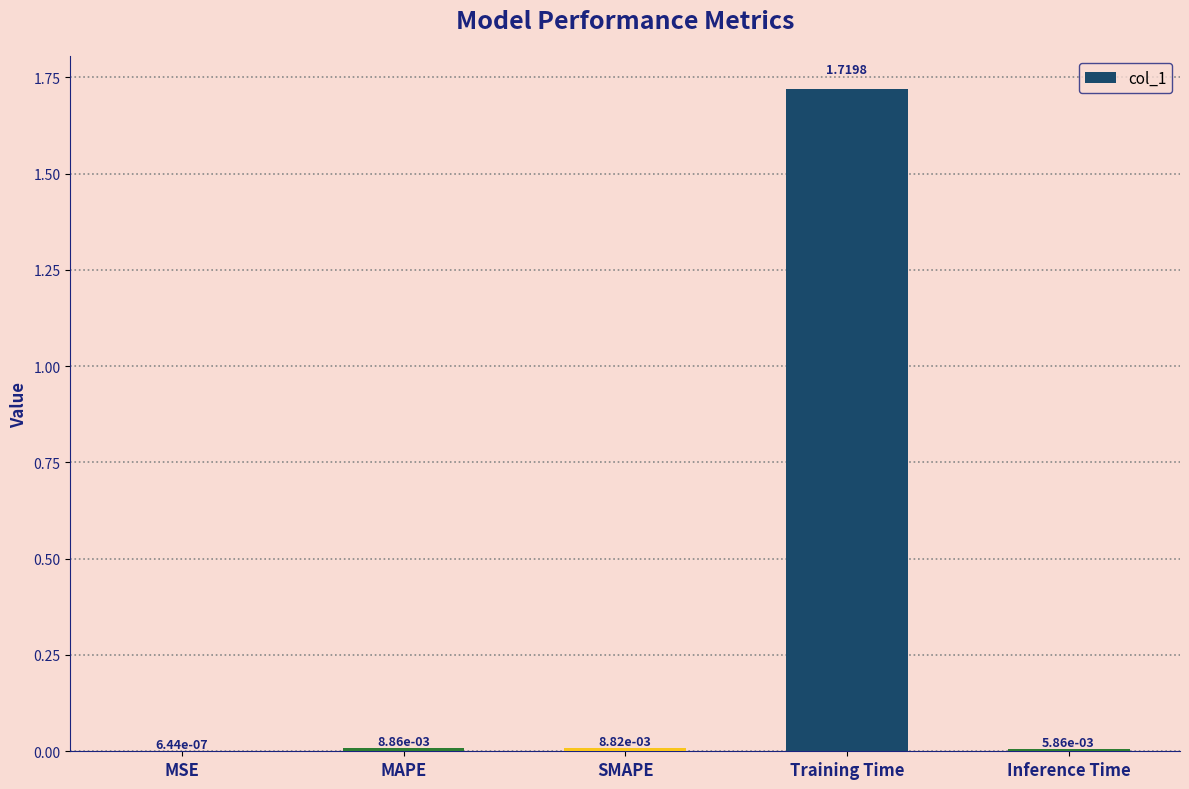

Between MSE and Inference Time, which is larger?

Inference Time